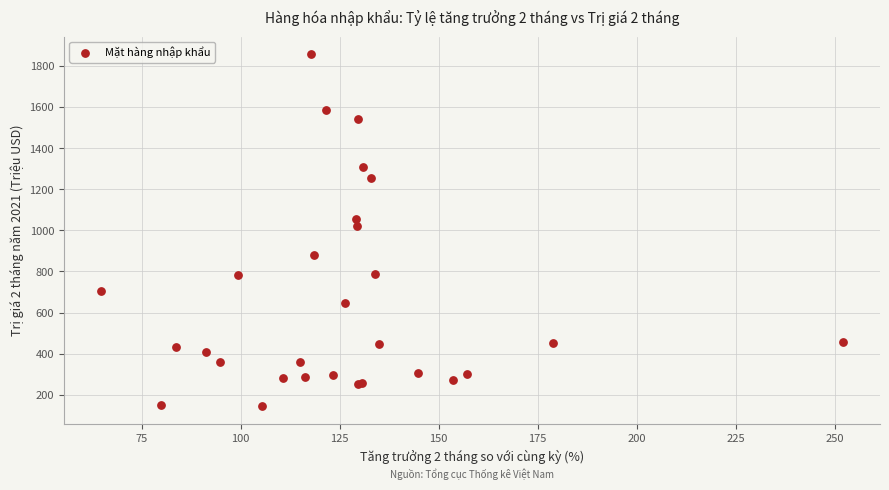

What Y value in the scatter plot is closest to 1001?

1021.1